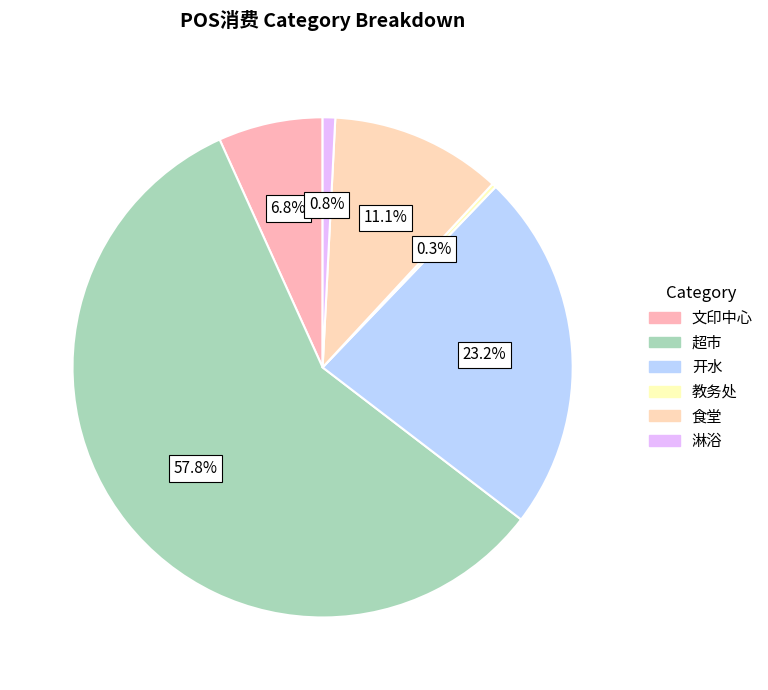

Is there any slice that represents more than half of the pie?

Yes